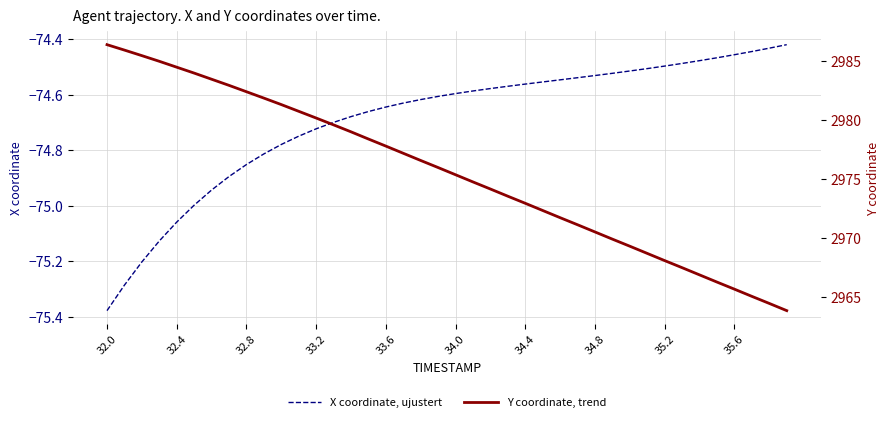

At which category is the sum across all series the highest?

32.0